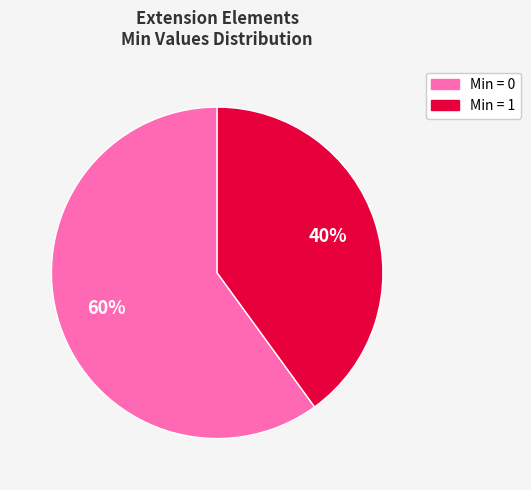

Does any single category account for the majority?

Yes